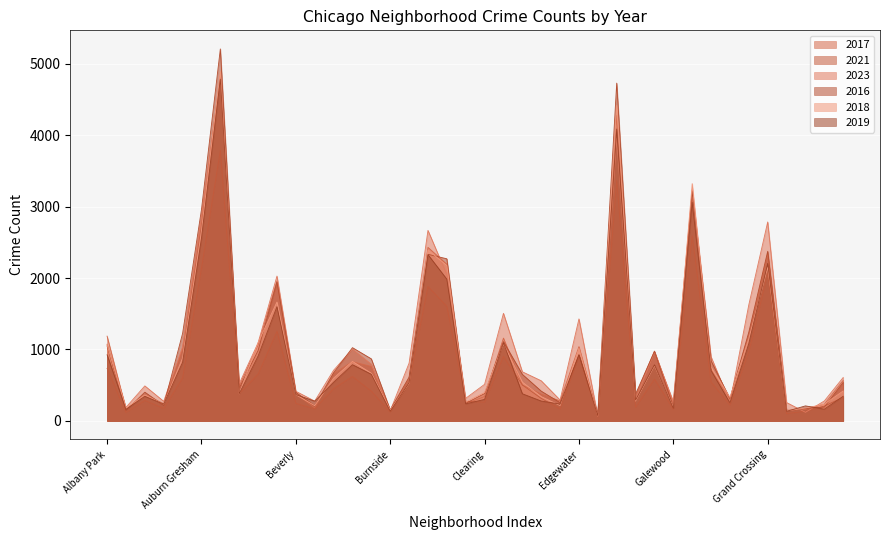

Between which two adjacent categories do 2023 and 2017 first intersect?

Albany Park and Andersonville